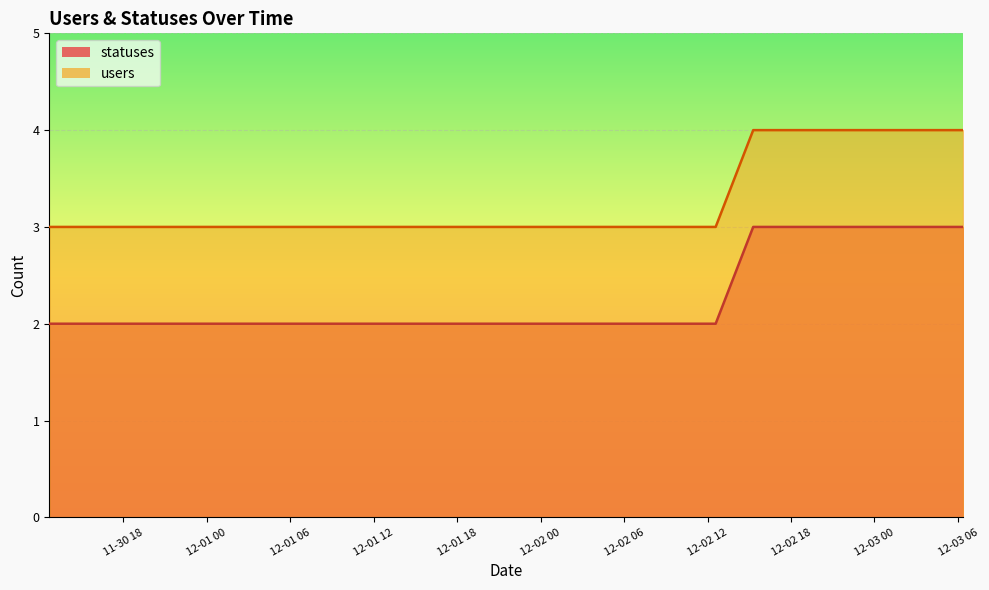

What is the maximum value for statuses?

3